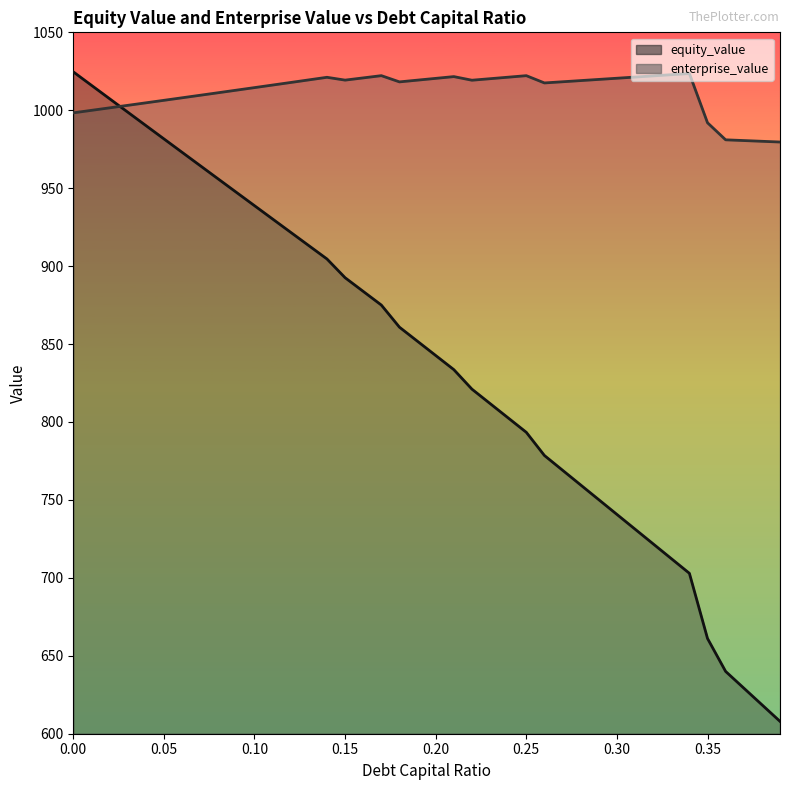

Rank the categories by enterprise_value value from highest to lowest.

0.34, 0.33, 0.17, 0.25, 0.32, 0.21, 0.31, 0.24, 0.14, 0.16, 0.3, 0.2, 0.23, 0.29, 0.13, 0.15, 0.19, 0.22, 0.28, 0.27, 0.18, 0.12, 0.26, 0.11, 0.1, 0.09, 0.08, 0.07, 0.06, 0.05, 0.04, 0.03, 0.02, 0.01, 0.0, 0.35, 0.36, 0.37, 0.38, 0.39